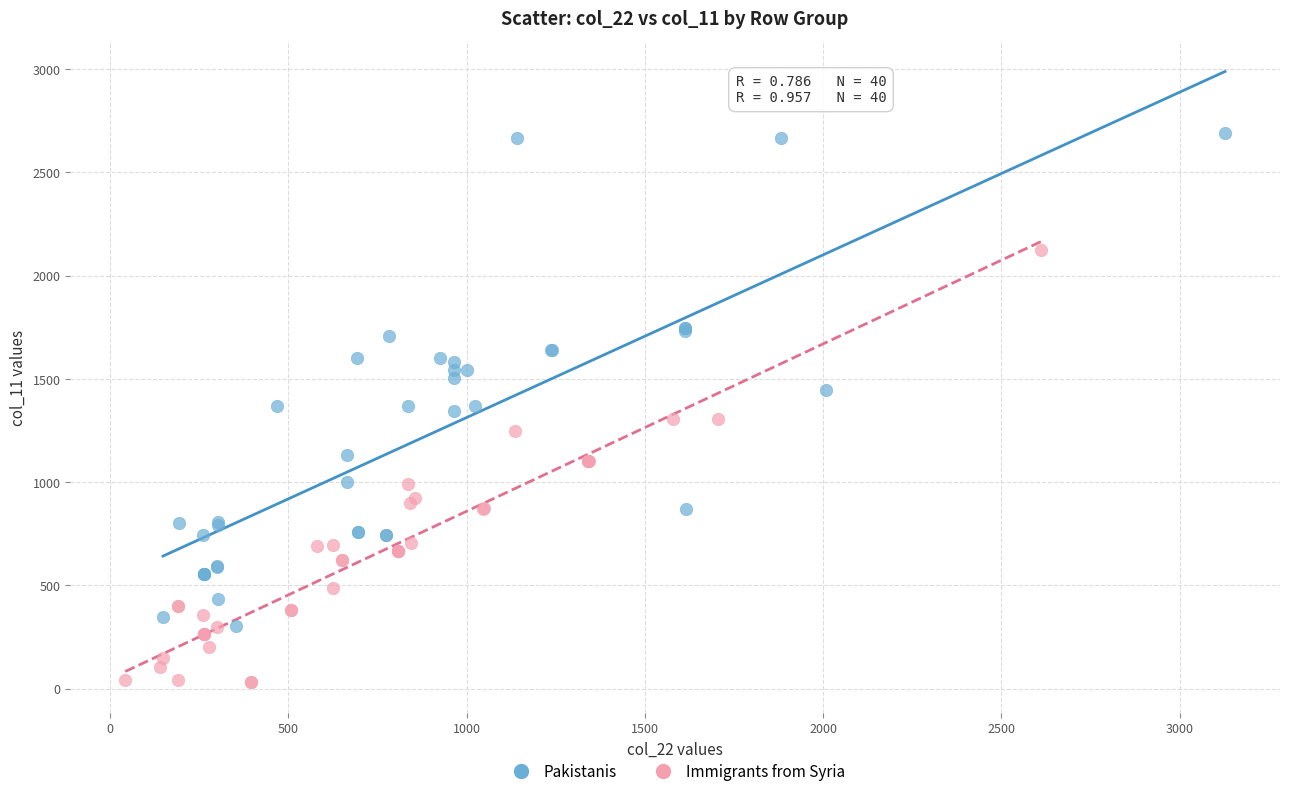

Which series contains the highest Y value?

Pakistanis